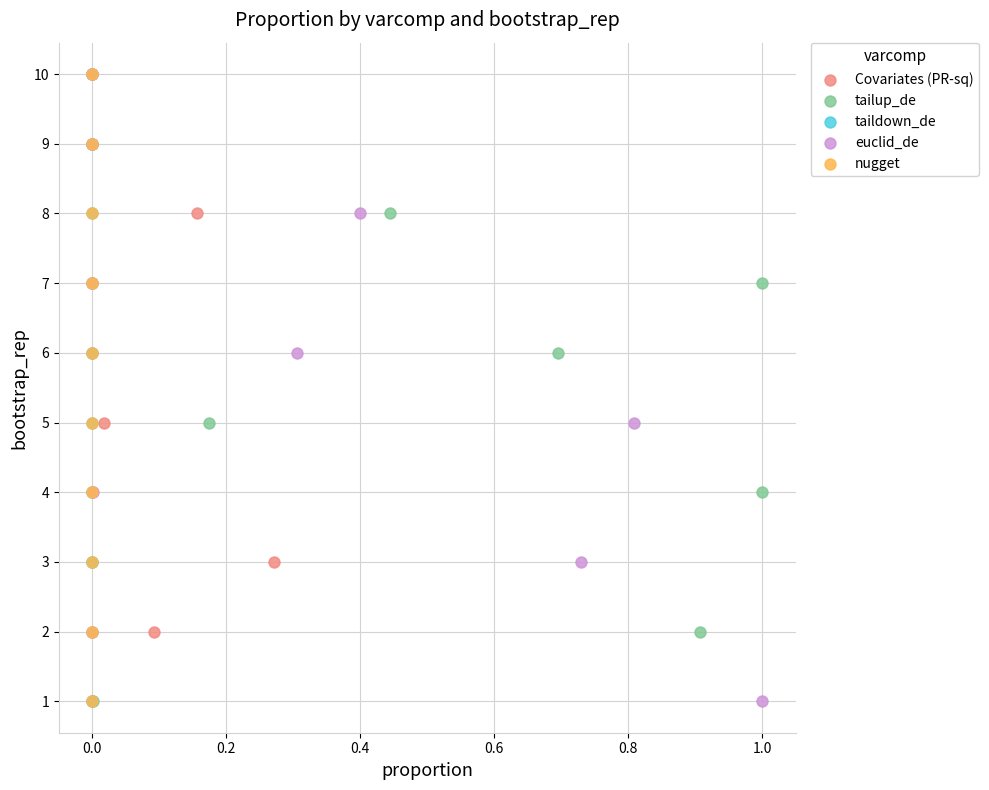

What are all the series names shown in the legend?

Covariates (PR-sq), tailup_de, taildown_de, euclid_de, nugget